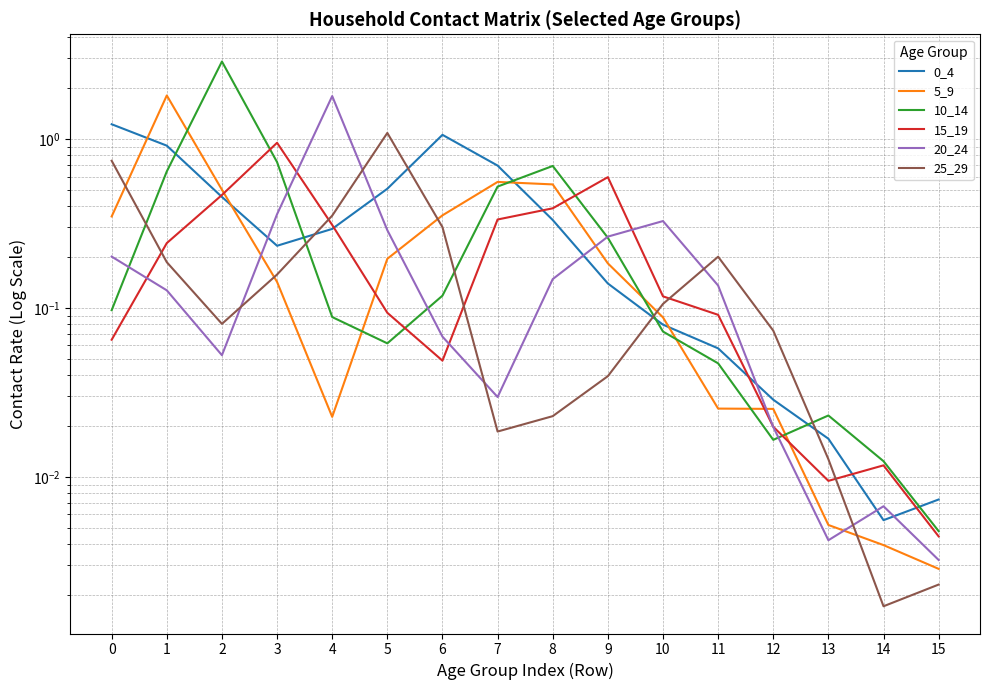

Which series changed the most between 6 and 10?

0_4